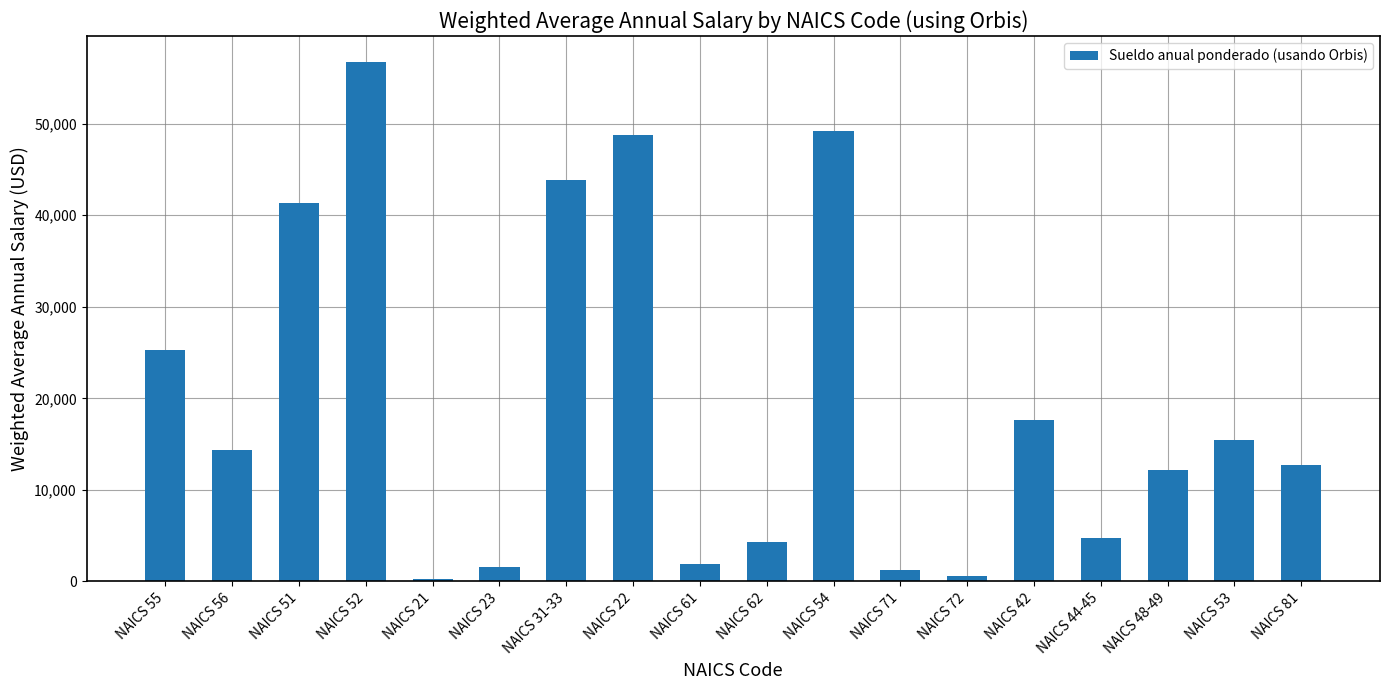

The value at NAICS 56 is 14376.6. True or false?

True